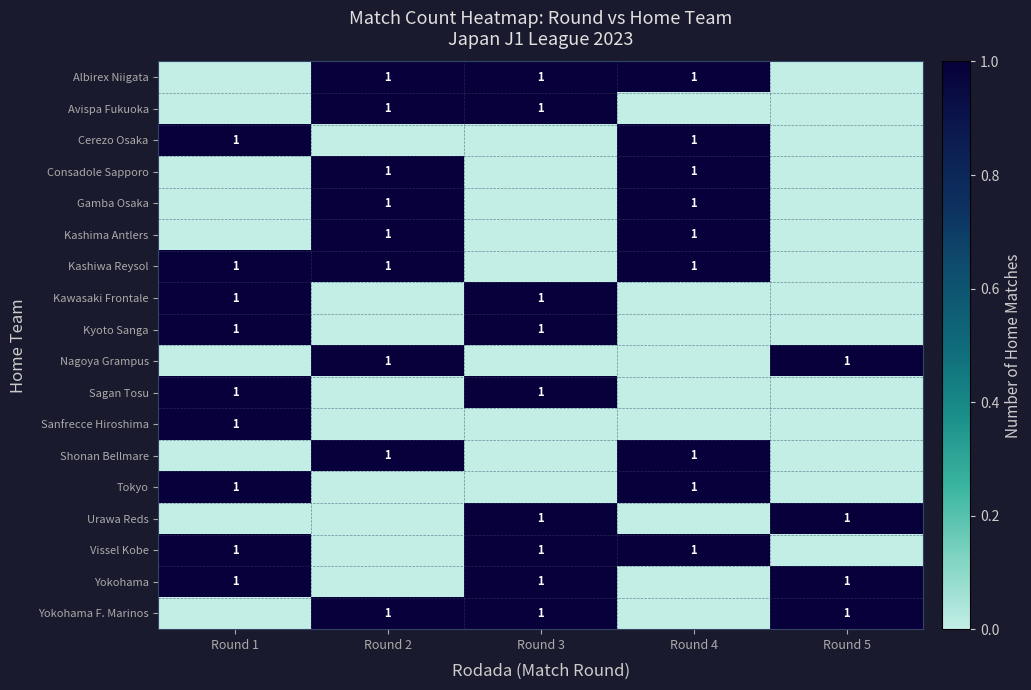

The Gamba Osaka series shows 1 at Round 4. True or false?

True